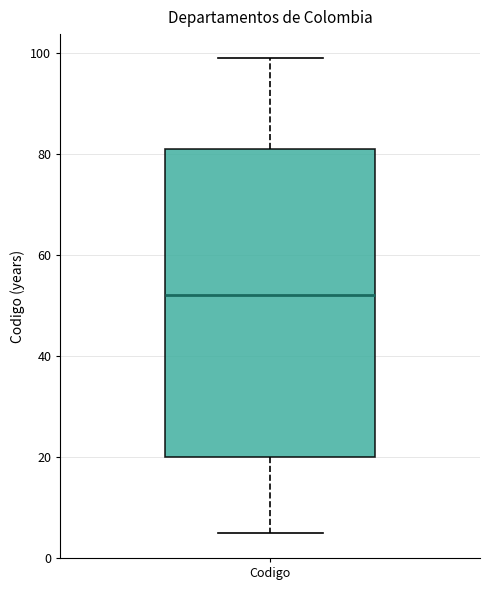

Where does the upper whisker of the box for Codigo end on the y-axis? The values are not printed on the chart, so give them approximately, as read against the axis.

100